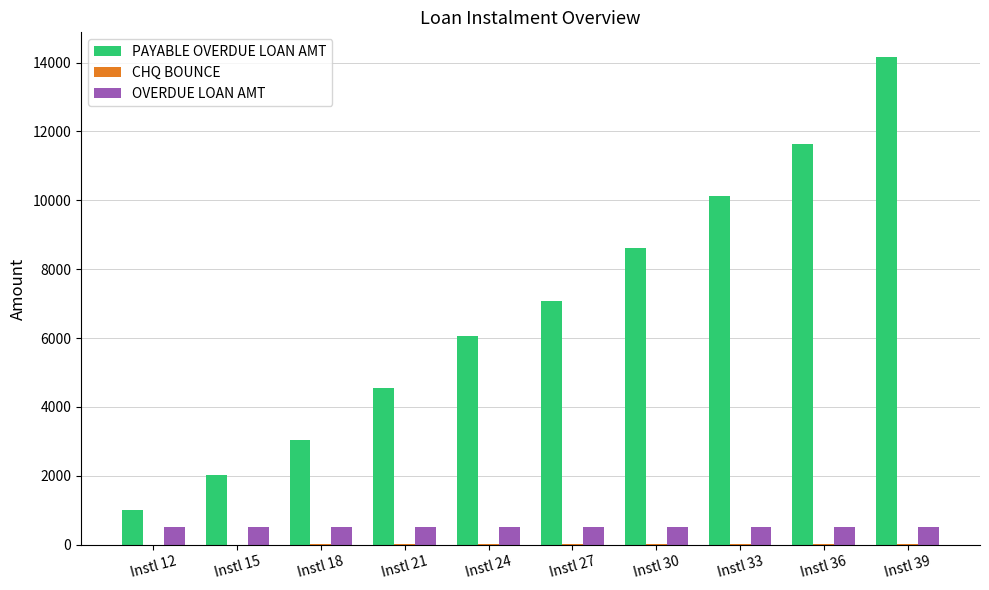

At which category does the chart reach its peak across all series?

Instl 39